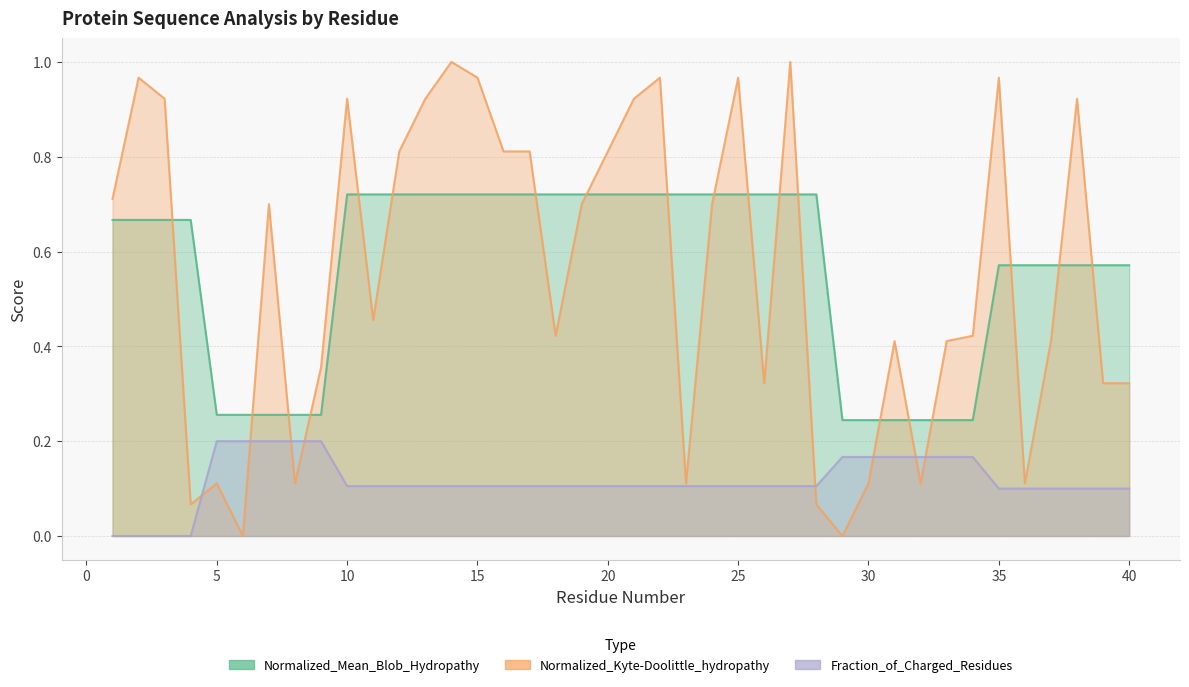

Is the value of Normalized_Kyte-Doolittle_hydropathy at 29 greater than the value of Fraction_of_Charged_Residues at 6?

No